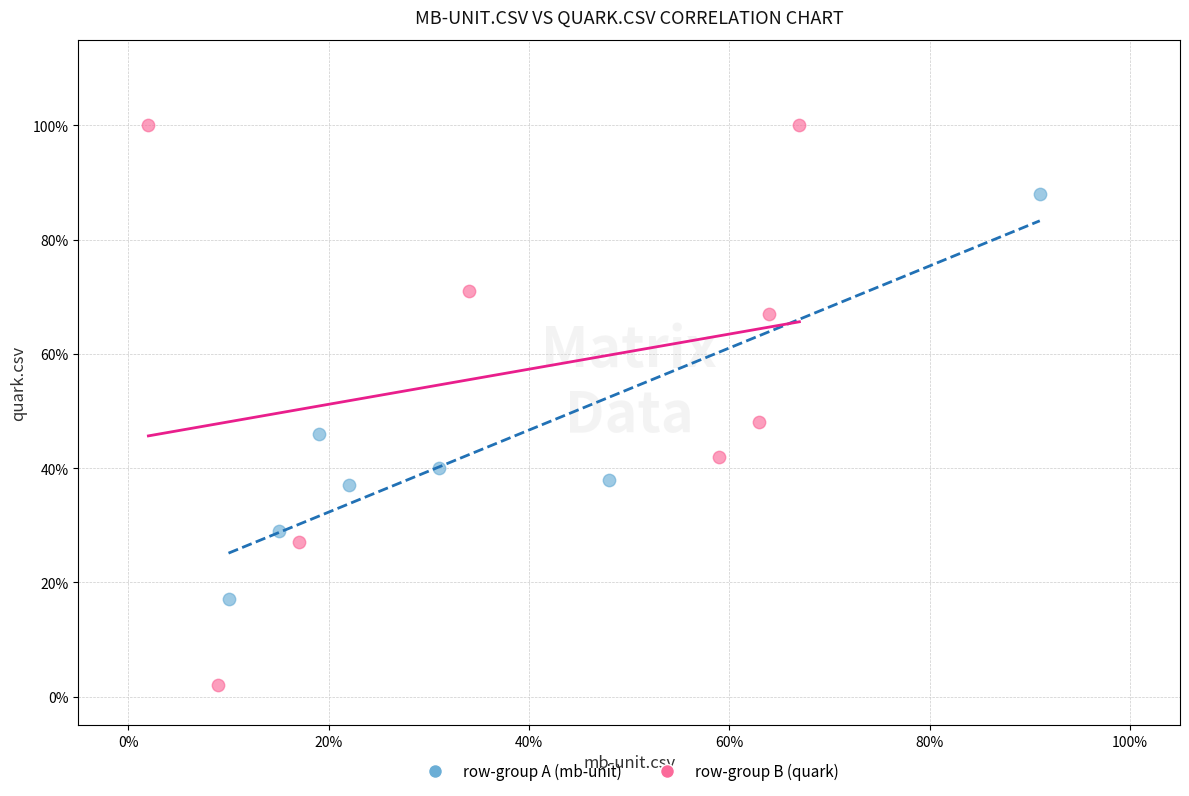

What are all the series names shown in the legend?

row-group A (mb-unit), row-group B (quark)